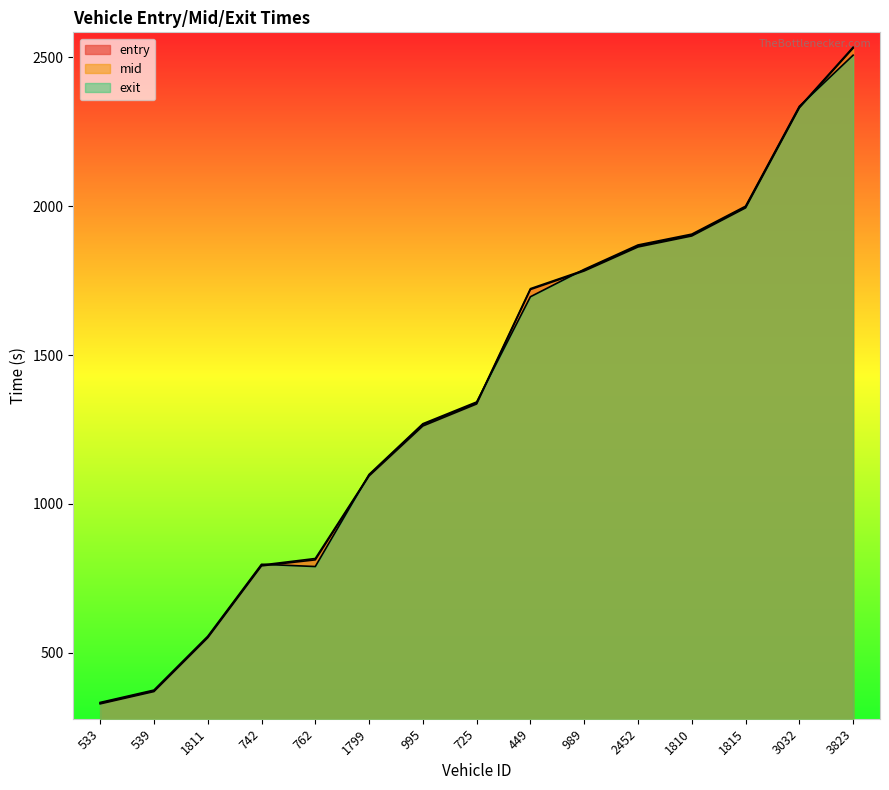

How many data points does each series have?

15